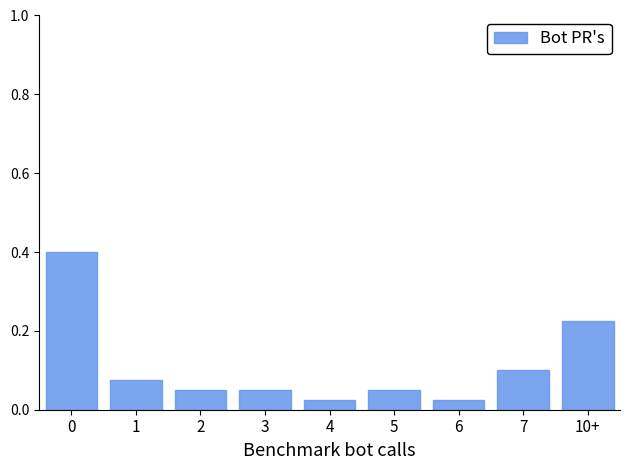

Which has a higher value, 1 or 7?

7